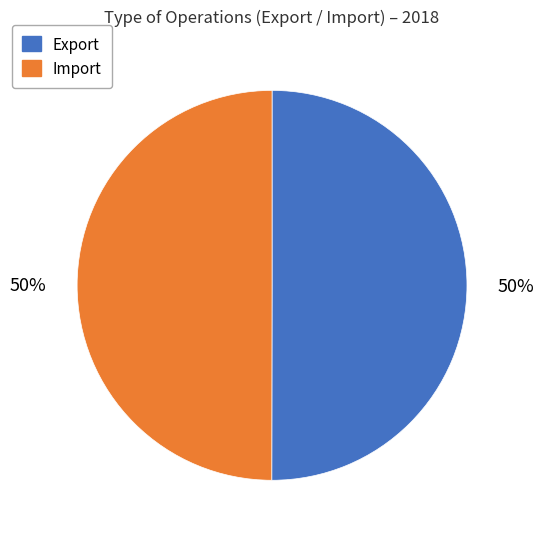

How many segments does this pie chart have?

2